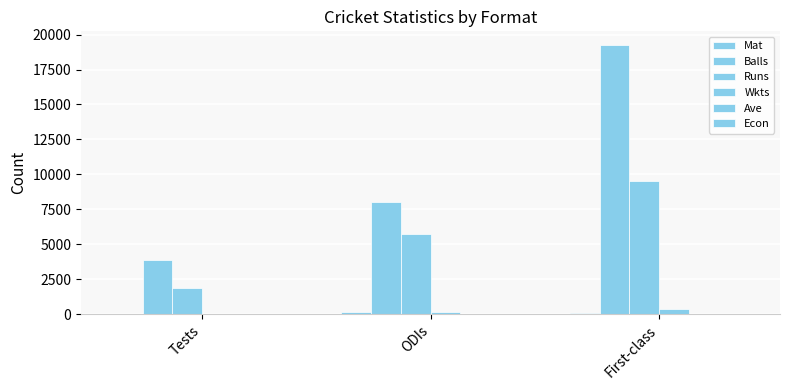

What position from the right is First-class?

1